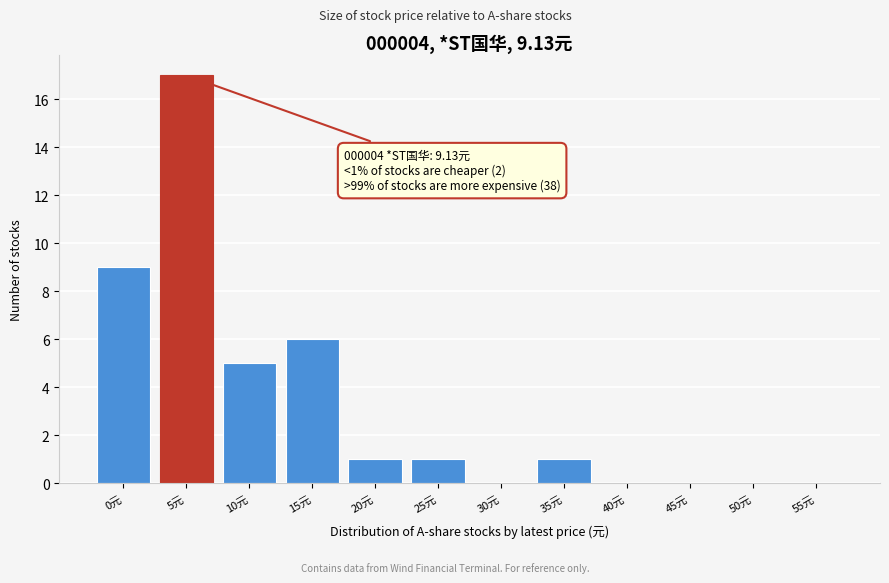

Reading left to right, extract all data points from this chart.

0元=9	5元=17	10元=5	15元=6	20元=1	25元=1	30元=0	35元=1	40元=0	45元=0	50元=0	55元=0